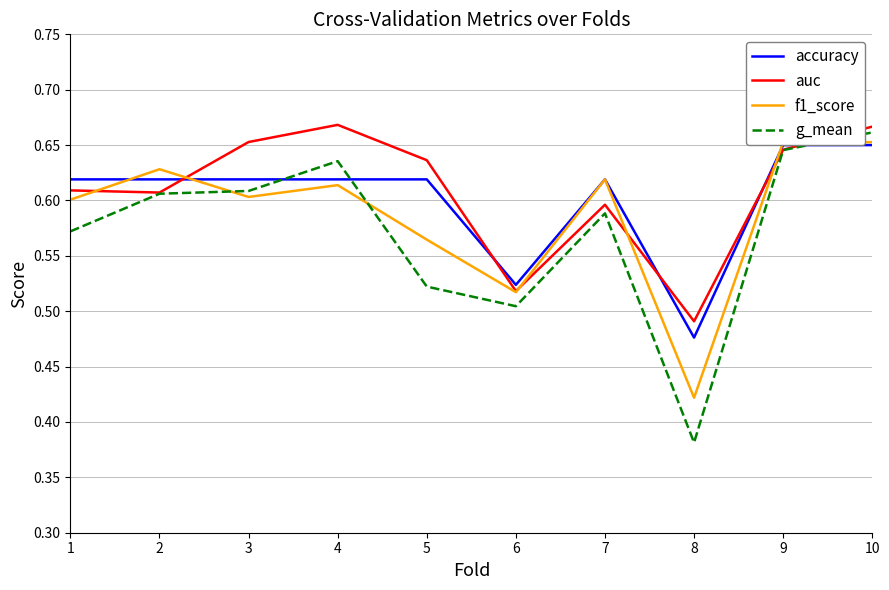

Count the number of data series in this chart.

4